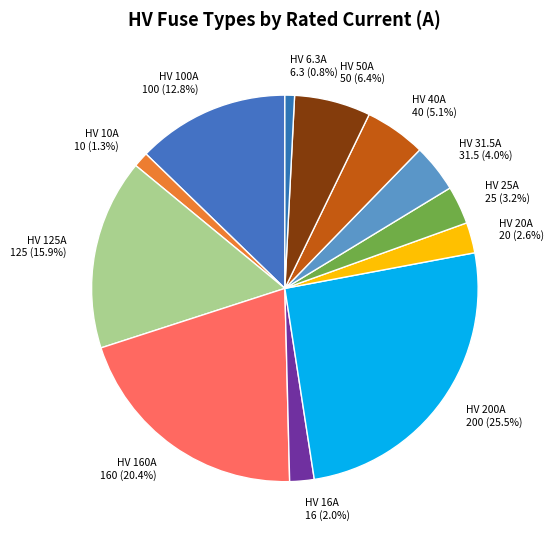

What is the largest slice in the pie chart?

HV 200A